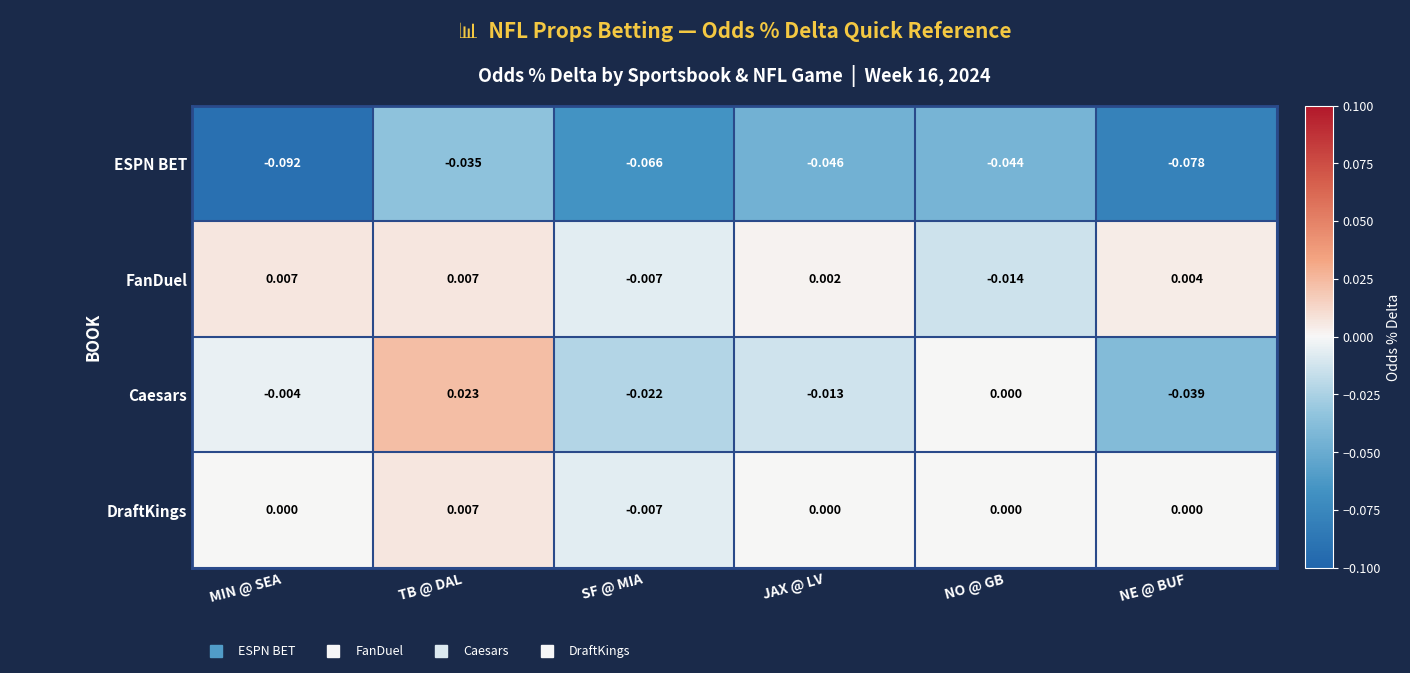

Rank the categories by Caesars value from lowest to highest.

NE @ BUF, SF @ MIA, JAX @ LV, MIN @ SEA, NO @ GB, TB @ DAL